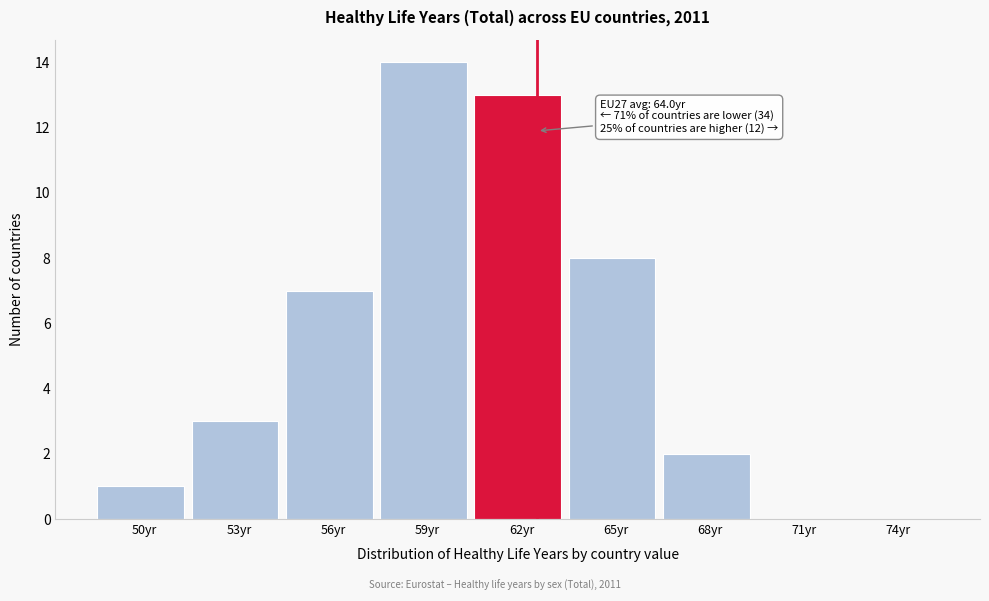

Reading right to left, list all the values displayed in this chart.

74yr=0	71yr=0	68yr=2	65yr=8	62yr=13	59yr=14	56yr=7	53yr=3	50yr=1